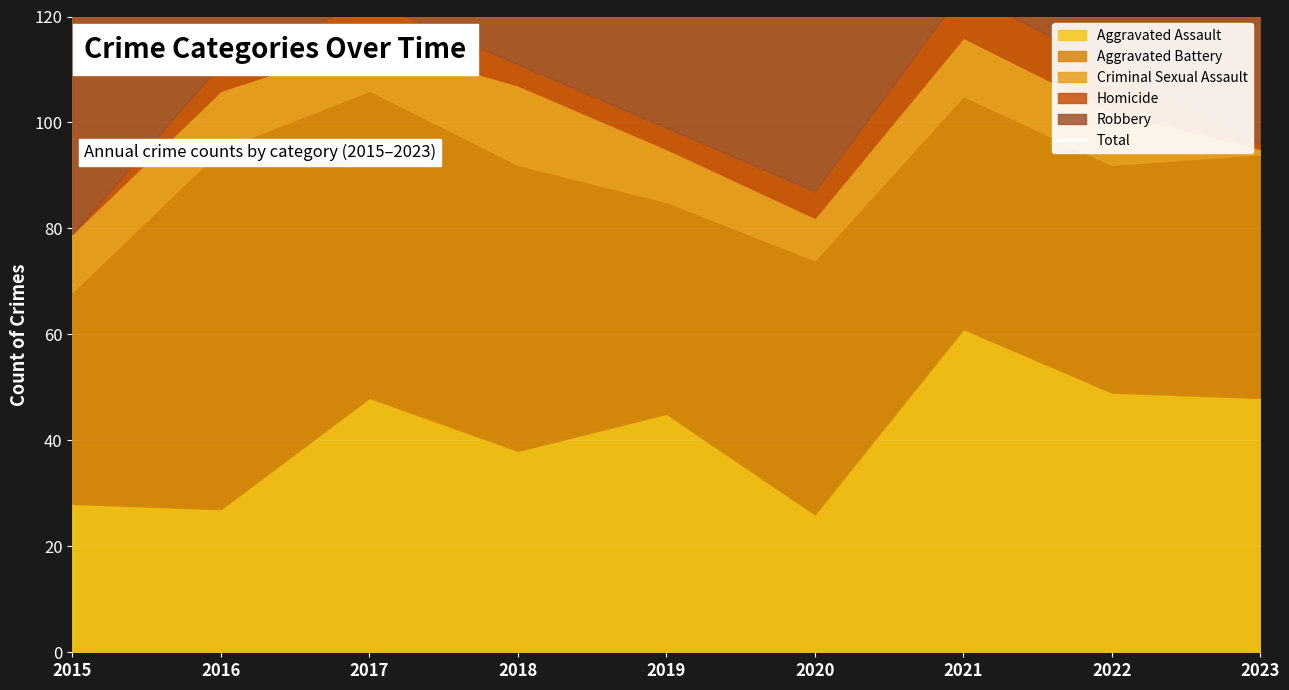

Rank the categories by value from lowest to highest.

2020, 2023, 2019, 2015, 2022, 2021, 2018, 2017, 2016